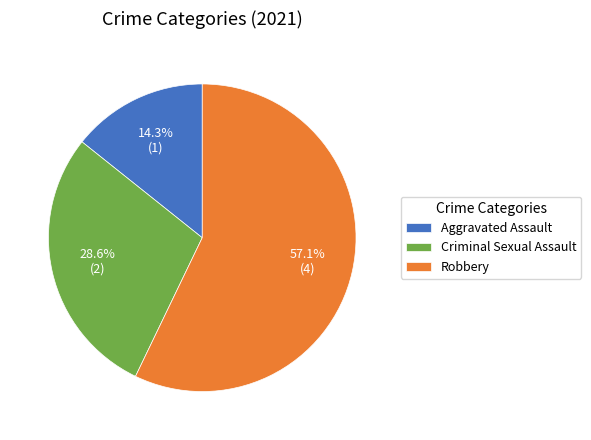

Rank the categories by value from highest to lowest.

Robbery, Criminal Sexual Assault, Aggravated Assault